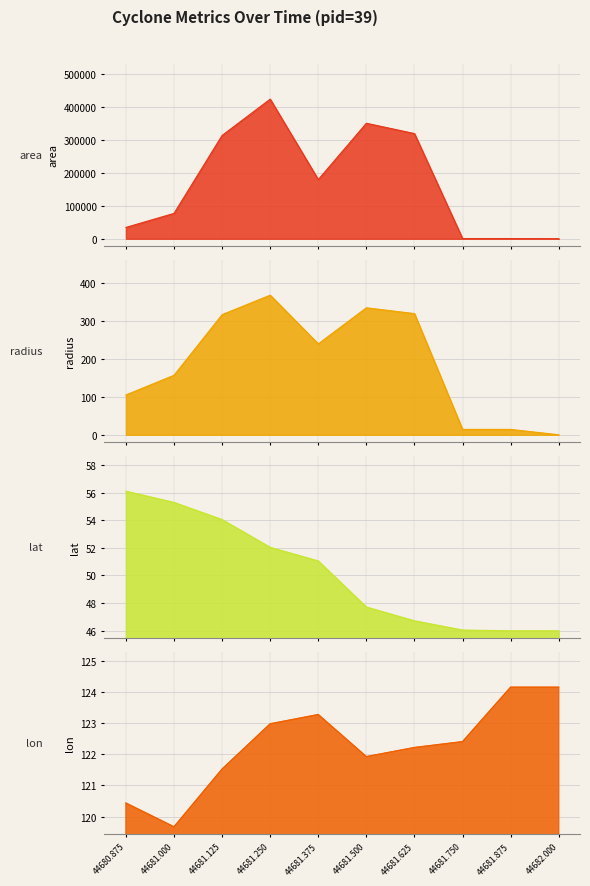

What position from the right is 44681.375?

6